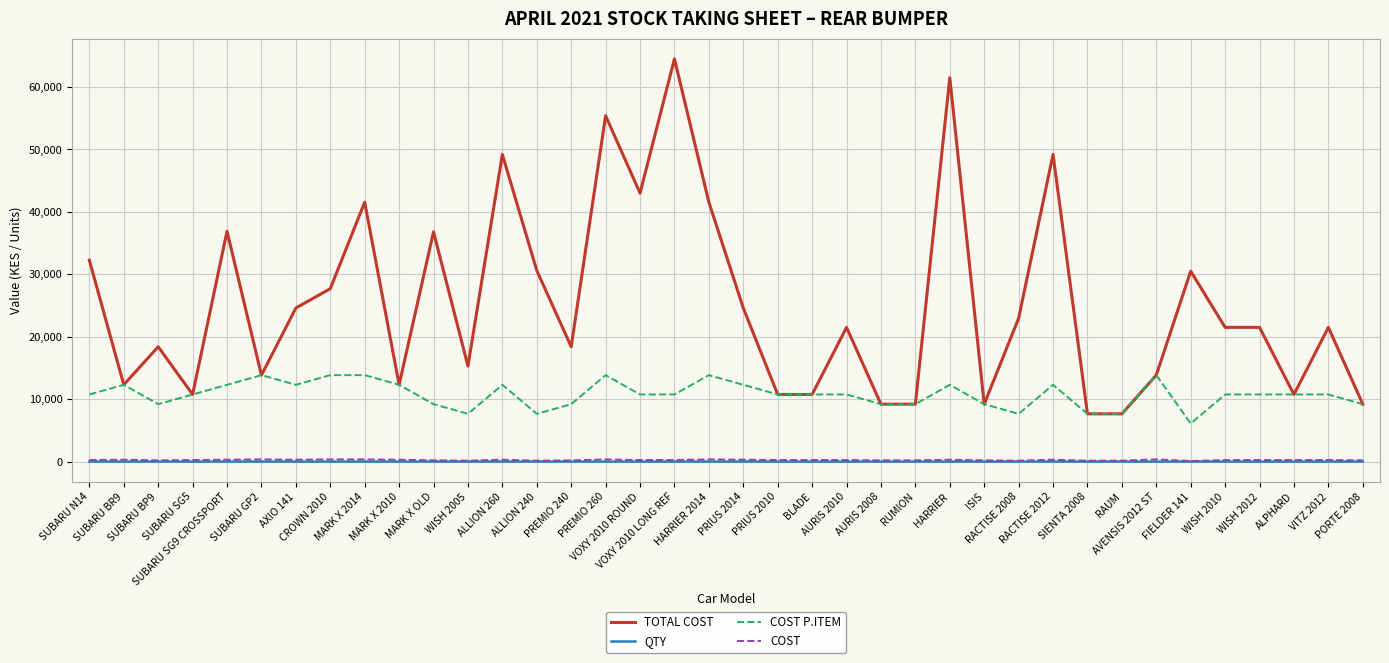

Which series has the largest range (max minus min)?

TOTAL COST